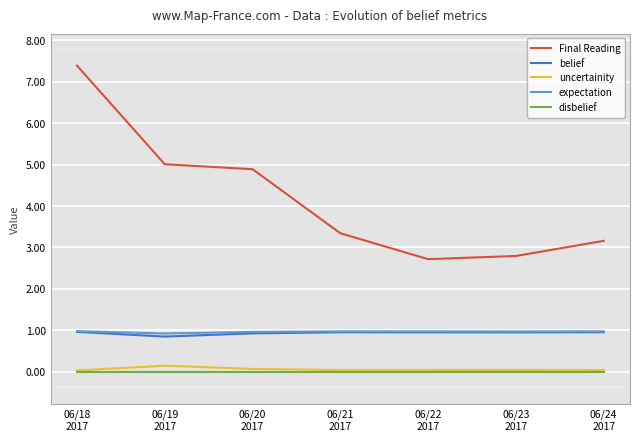

Rank the series at 06/21
2017 from lowest to highest value.

disbelief, uncertainity, belief, expectation, Final Reading